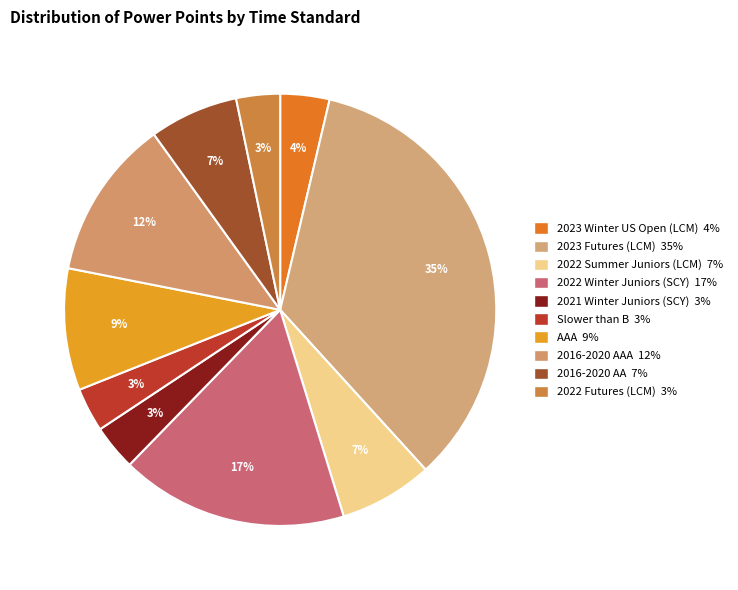

Is there a majority slice in this chart?

No